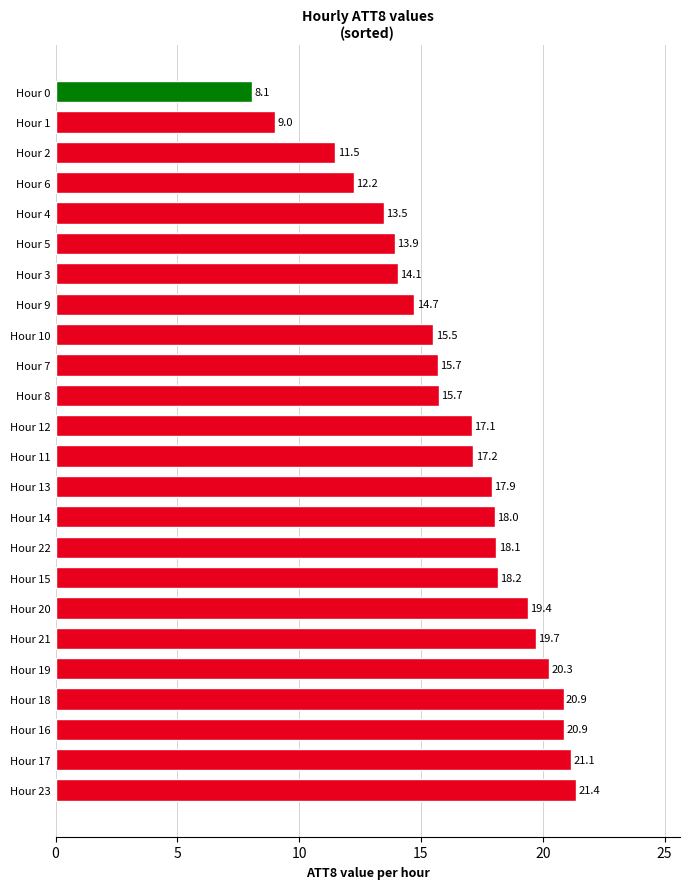

How many data points does each series have?

24